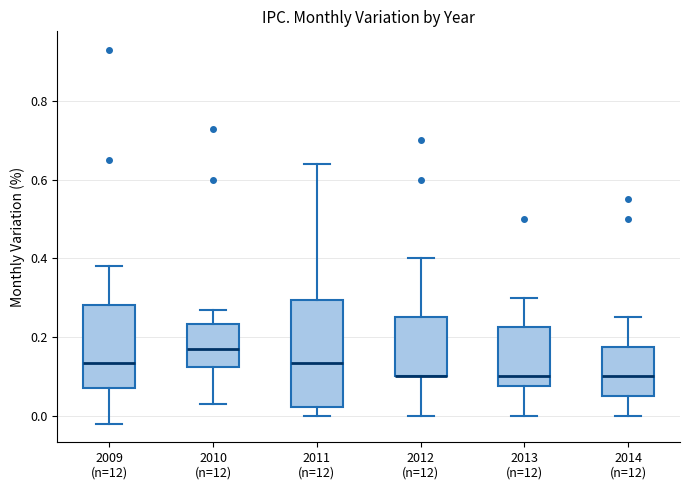

Reading left to right, transcribe this box plot: for each box, give where its median line is, the range the box spans, and where its two whiskers end, as read against the y-axis. The values are not printed on the chart, so give them approximately, as read against the axis.

2009 (n=12): median 0.14, box 0.08 to 0.28, whiskers -0.02 to 0.38
2010 (n=12): median 0.18, box 0.12 to 0.24, whiskers 0.04 to 0.28
2011 (n=12): median 0.14, box 0.02 to 0.30, whiskers 0.00 to 0.64
2012 (n=12): median 0.10 (drawn on the box's lower edge), box 0.10 to 0.26, whiskers 0.00 to 0.40
2013 (n=12): median 0.10, box 0.08 to 0.22, whiskers 0.00 to 0.30
2014 (n=12): median 0.10, box 0.06 to 0.18, whiskers 0.00 to 0.26